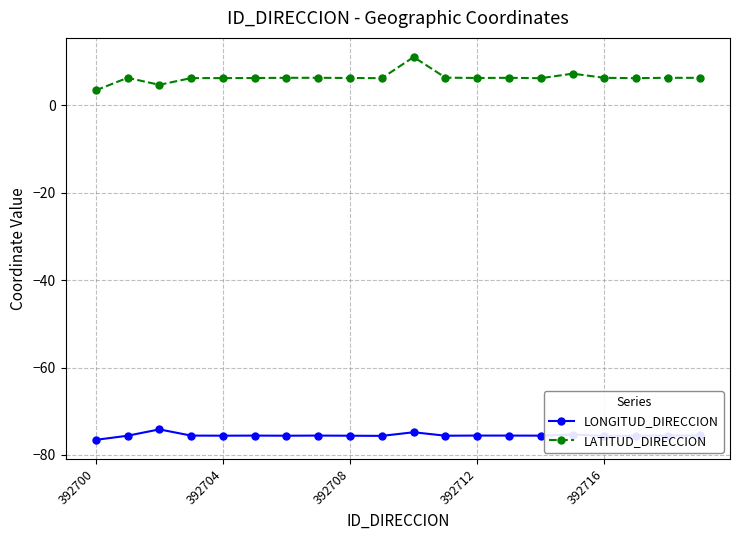

Which series has the largest total across all categories?

LATITUD_DIRECCION